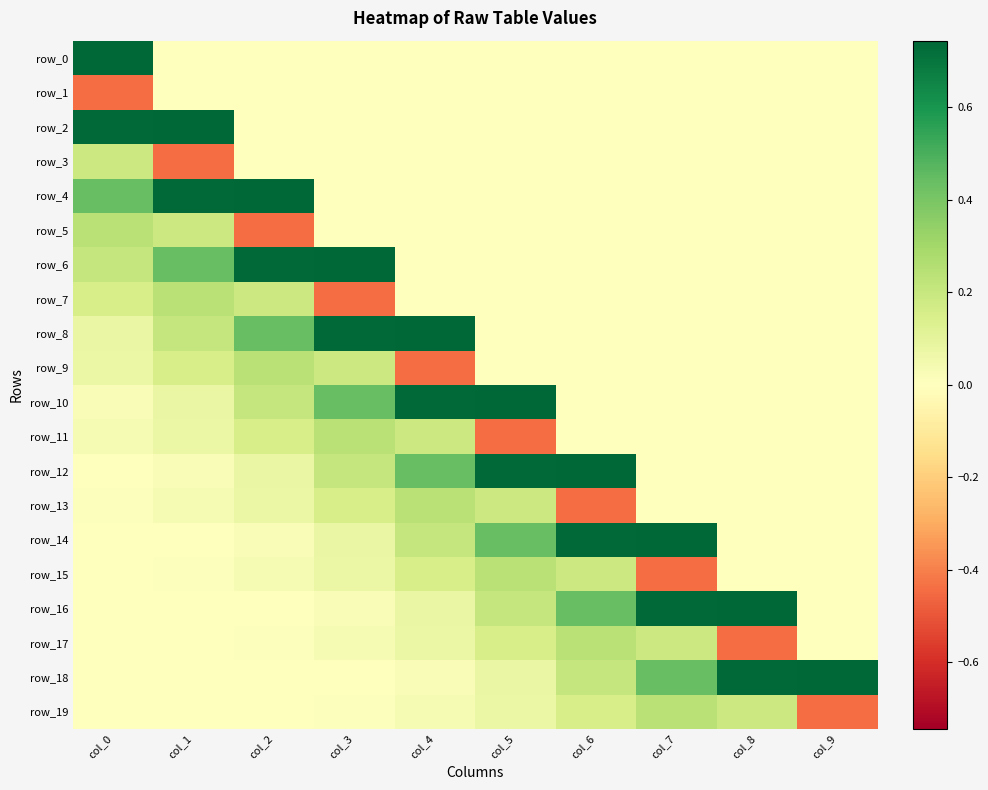

What is the spread (max minus min) of values at col_0?

1.2